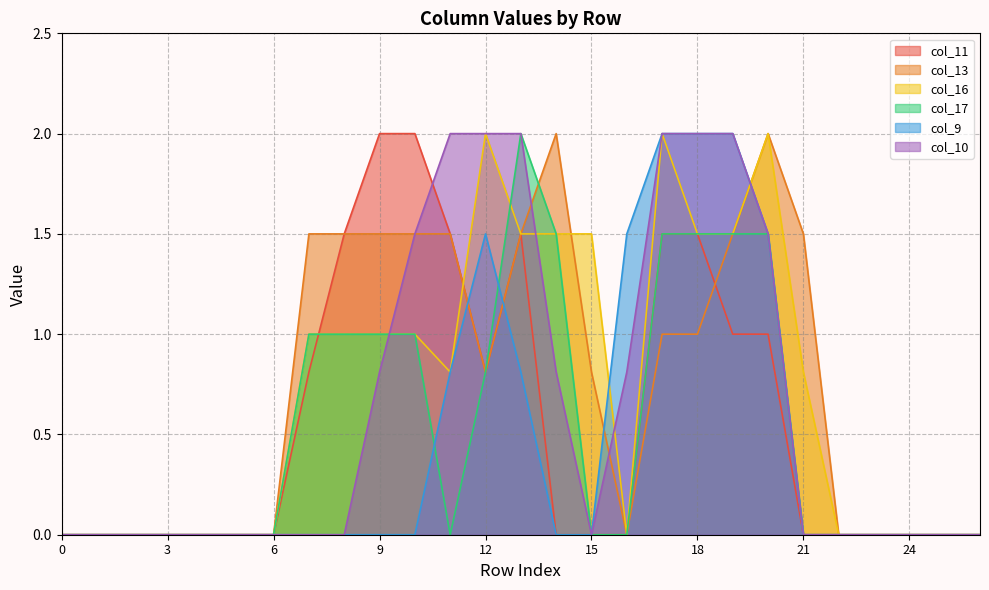

The col_16 series shows 1.5 at 18. True or false?

True